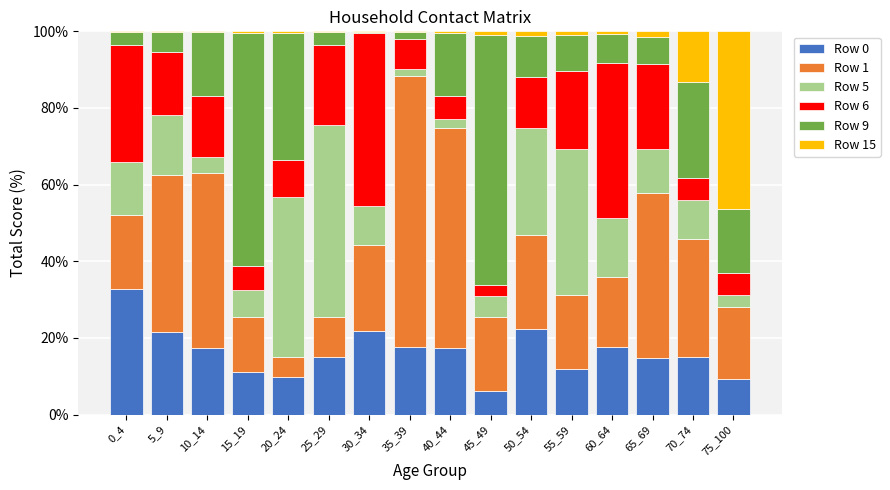

What is the maximum value for Row 0?

32.8